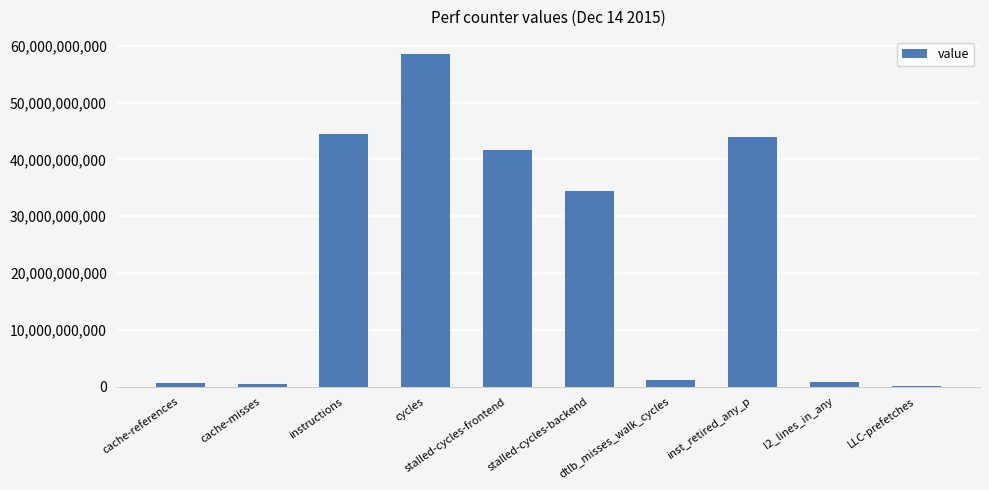

Count the number of data series in this chart.

1